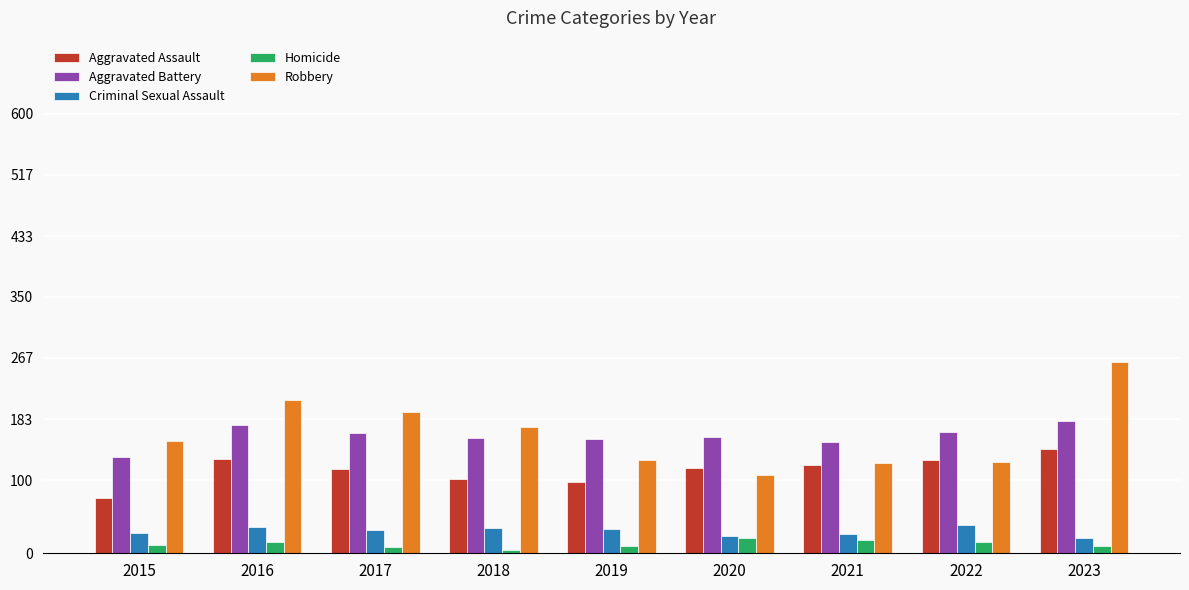

What is the sum of the Robbery values at 2017 and 2022?

318